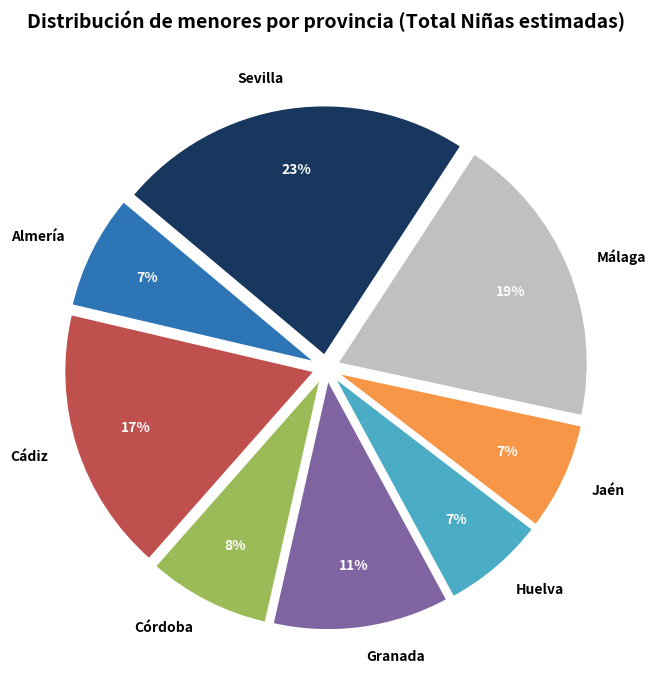

Which has a higher value, Sevilla or Cádiz?

Sevilla